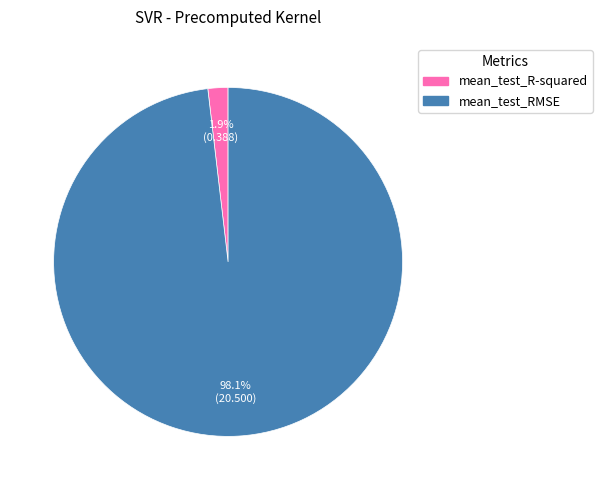

What percentage is the mean_test_RMSE slice, to the nearest percent?

98%